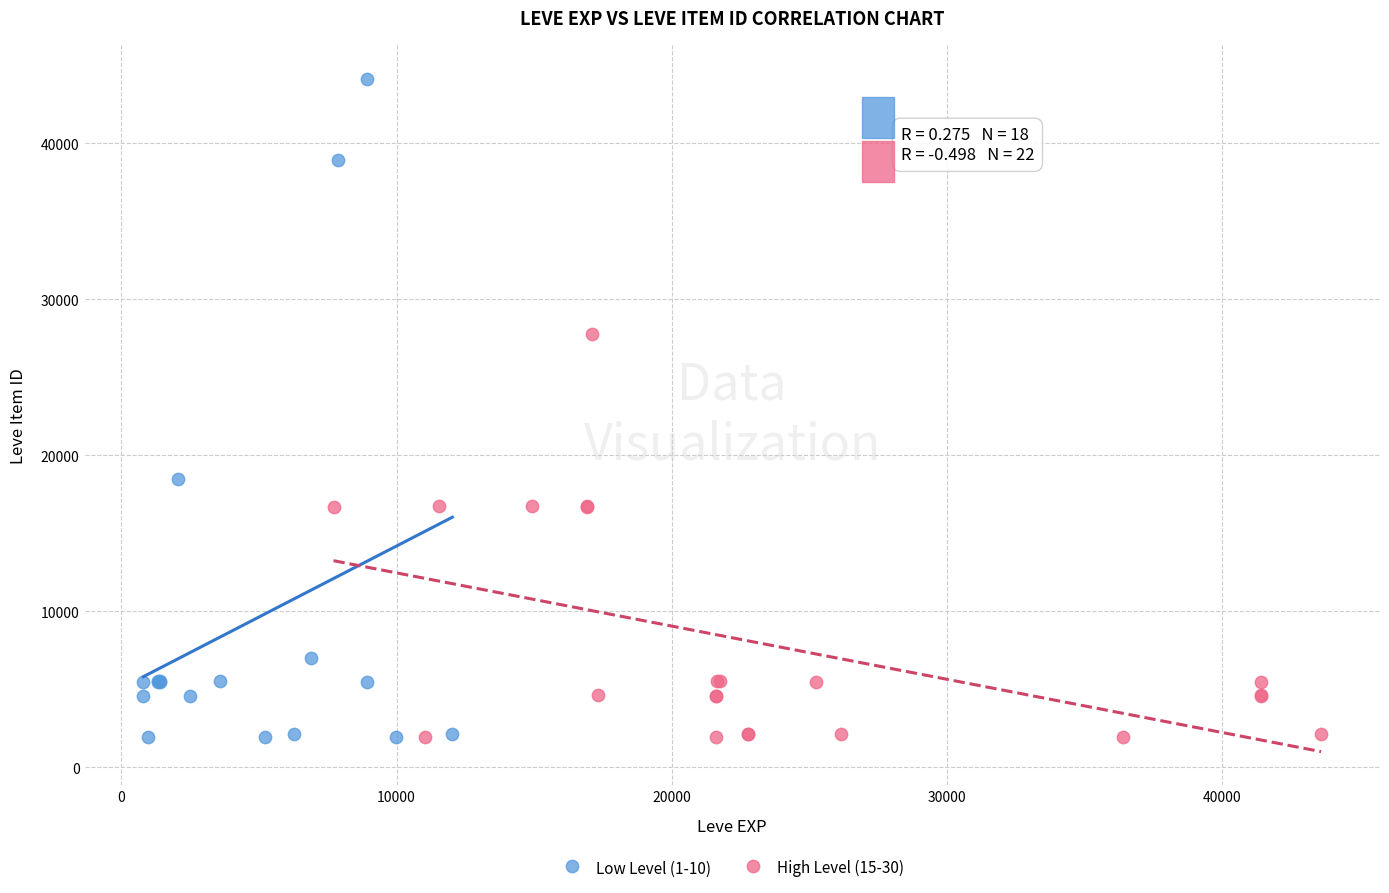

Which series has the widest spread of Y values?

Low Level (1-10)